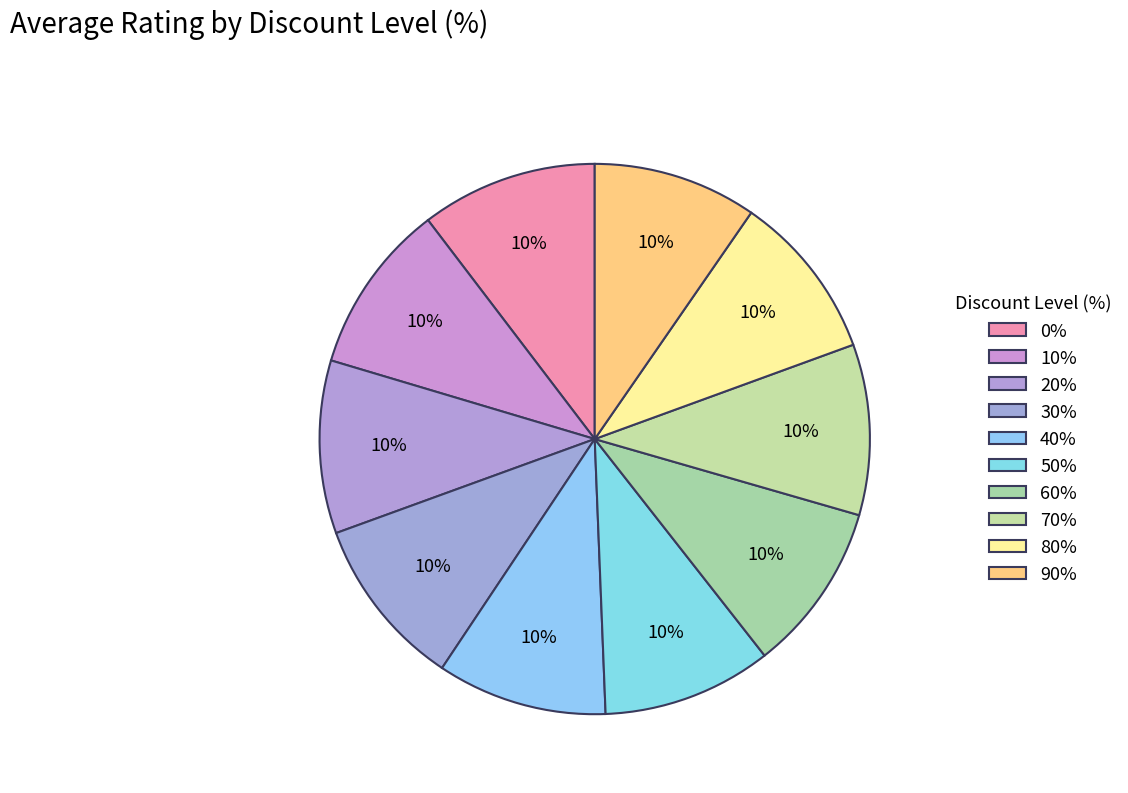

What is the smallest slice in the pie chart?

90%